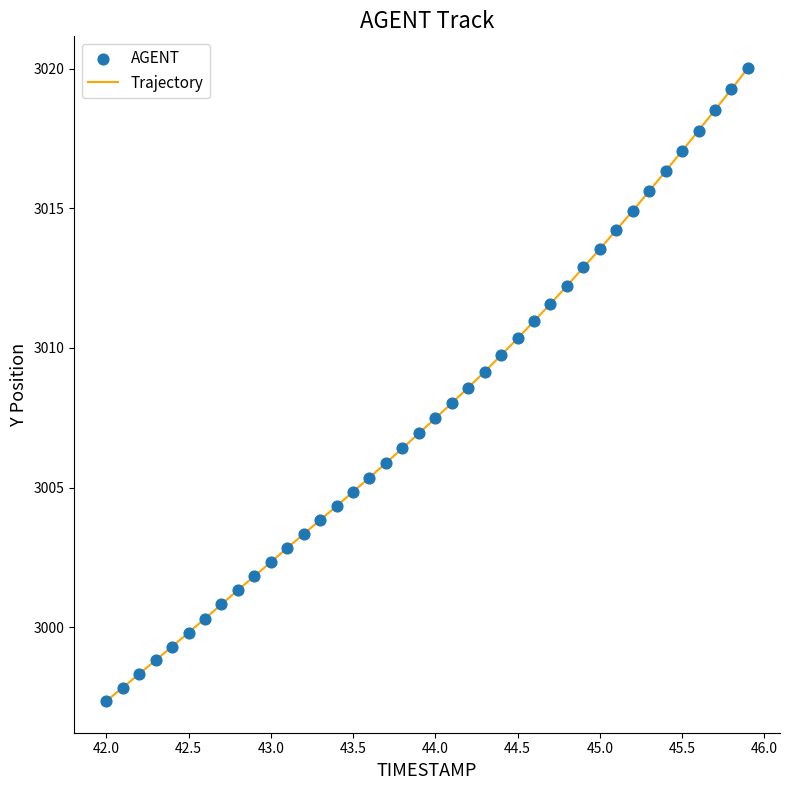

What is the difference between the maximum and minimum values?

22.7